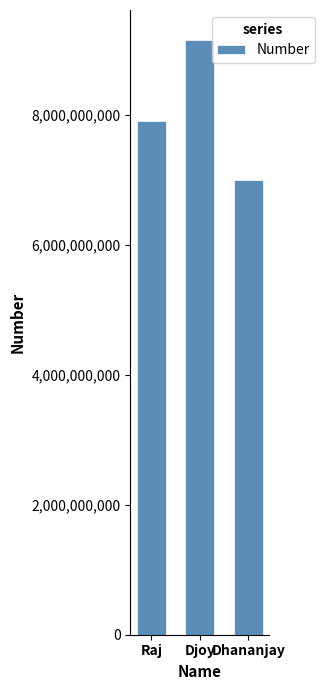

The value at Raj is 7909075926. True or false?

True